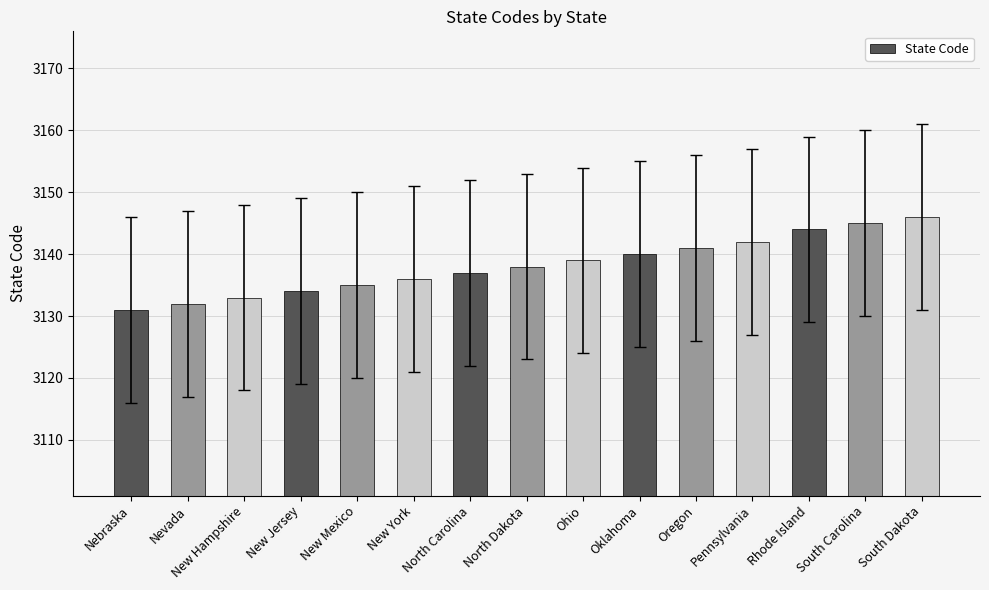

At which label is the value closest to 3138?

North Dakota